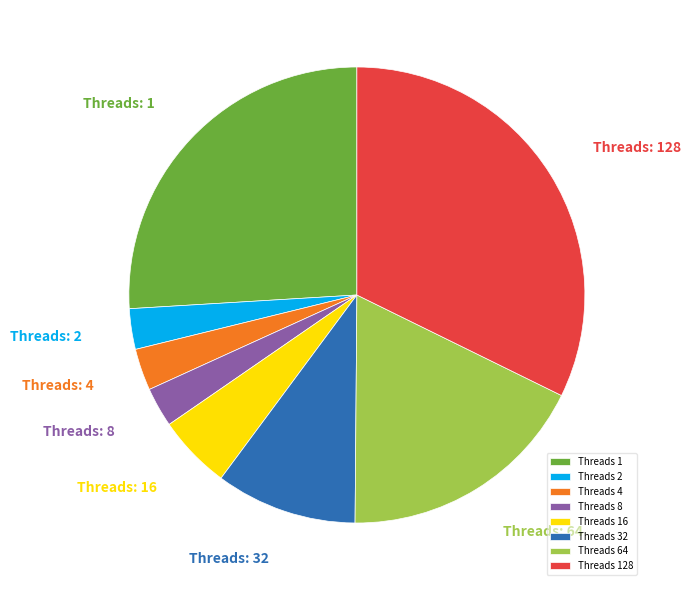

The Threads 4 slice represents 3% of the pie. True or false?

True